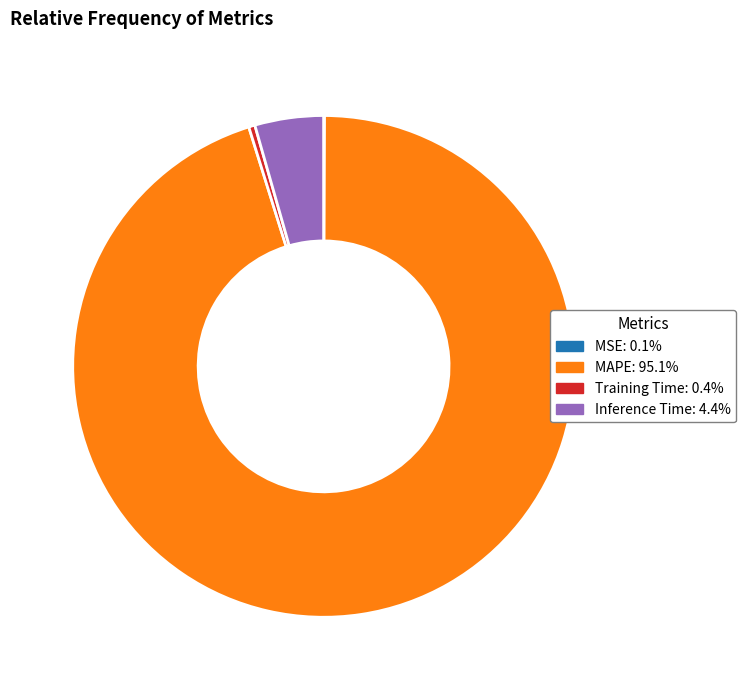

Is there any slice that represents more than half of the pie?

Yes